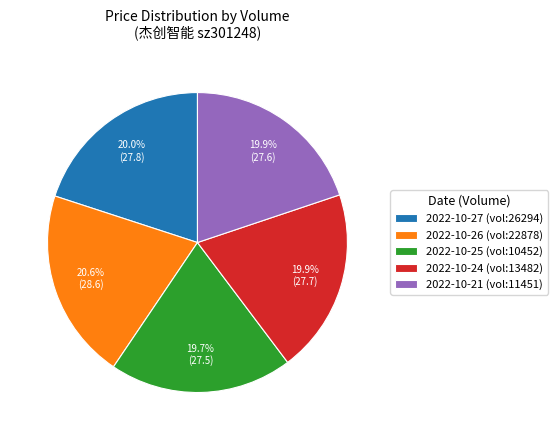

Does 2022-10-27 (vol:26294) account for over 50% of the chart?

No